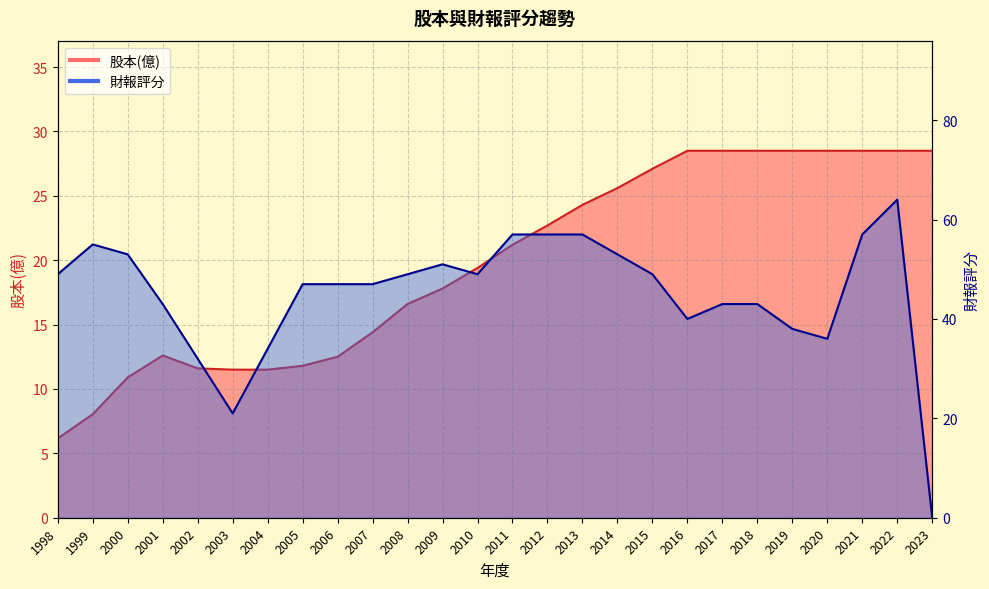

Rank the series at 2014 from highest to lowest value.

財報評分, 股本(億)